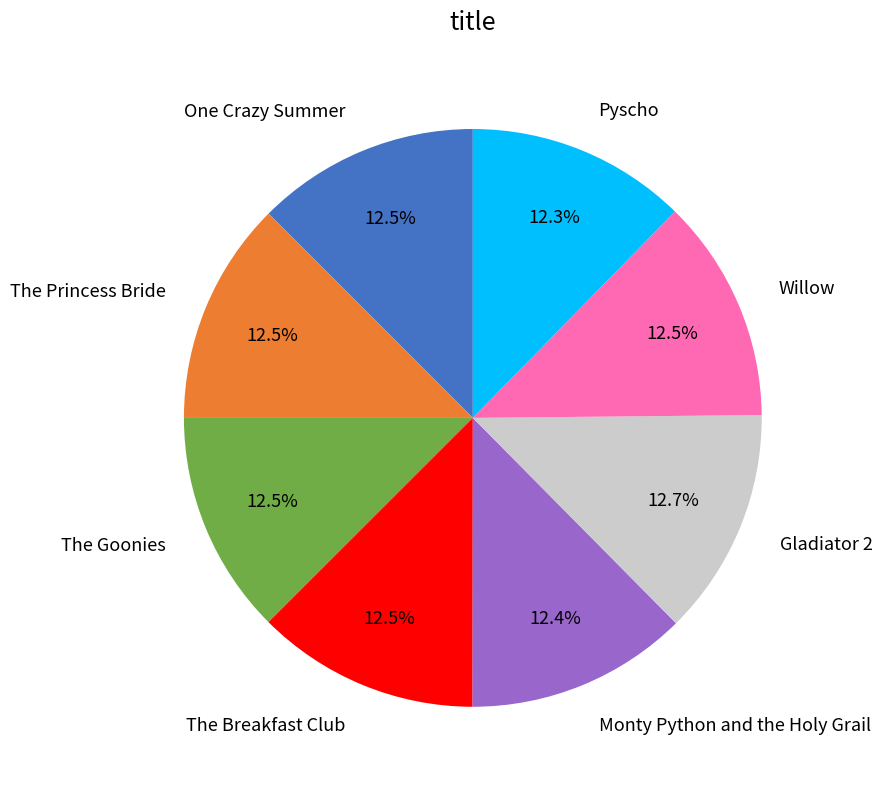

The Willow slice represents 4% of the pie. True or false?

False